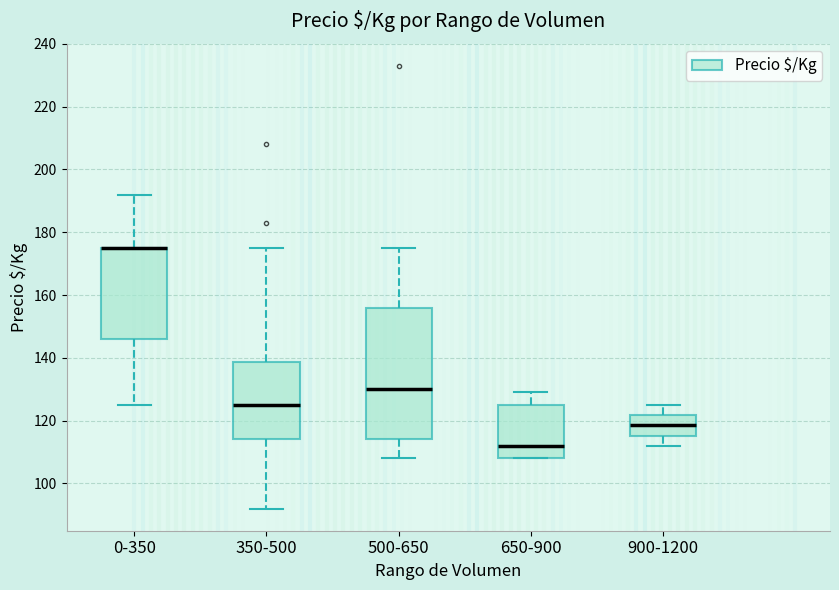

Reading left to right, read every box against the y-axis: the position of its median line, the range the box covers, and the ends of its whiskers. The values are not printed on the chart, so give them approximately, as read against the axis.

0-350: median 176 (drawn on the box's upper edge), box 146 to 176, whiskers 126 to 192
350-500: median 126, box 114 to 138, whiskers 92 to 176
500-650: median 130, box 114 to 156, whiskers 108 to 176
650-900: median 112, box 108 to 126, whiskers 108 to 130
900-1200: median 118, box 116 to 122, whiskers 112 to 126